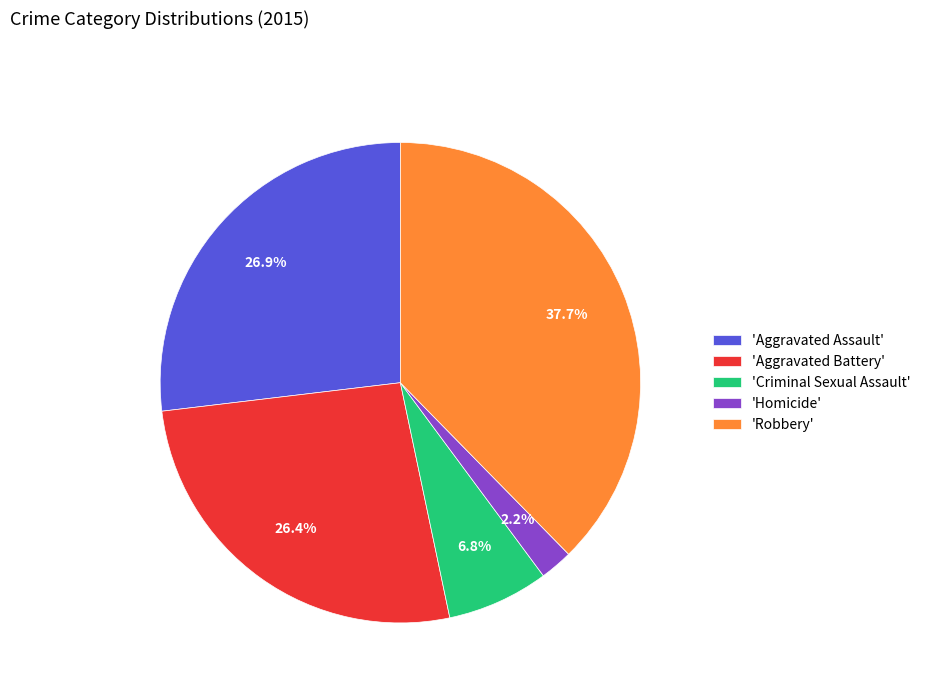

Combined, do 'Aggravated Battery' and 'Robbery' account for over 50%?

Yes